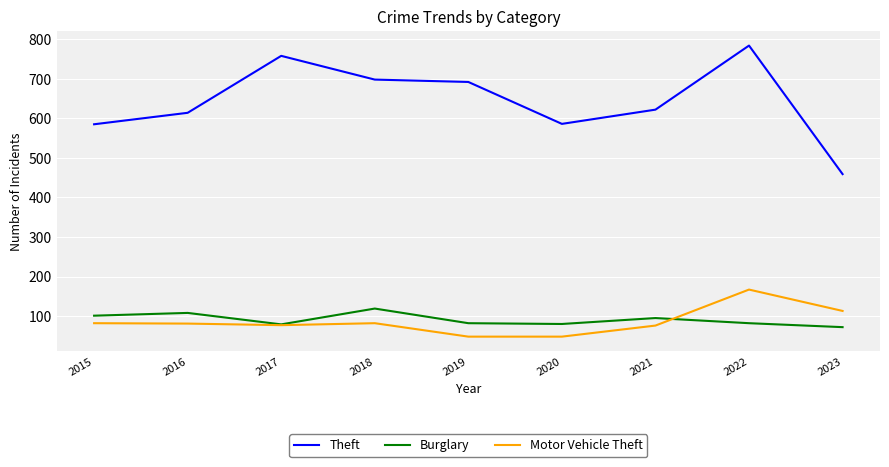

Rank the series by their maximum value, from lowest to highest.

Burglary, Motor Vehicle Theft, Theft